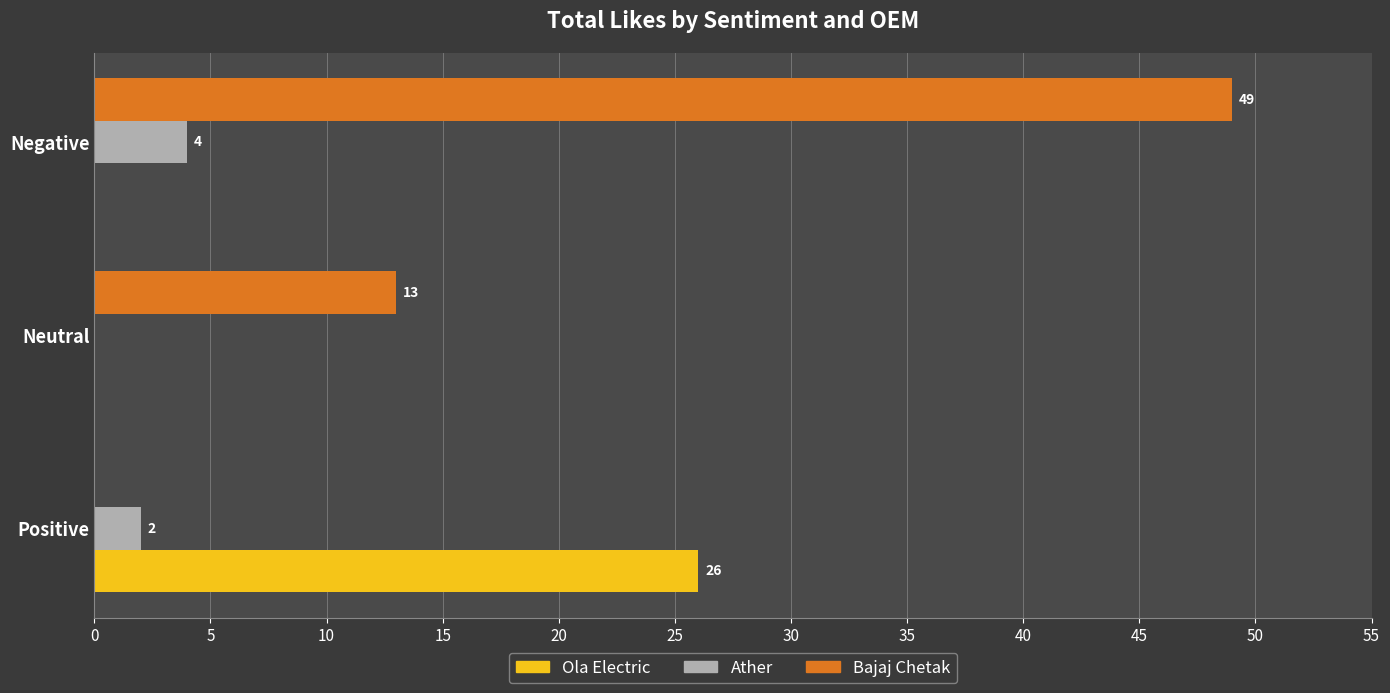

Which series has the widest spread of values?

Bajaj Chetak